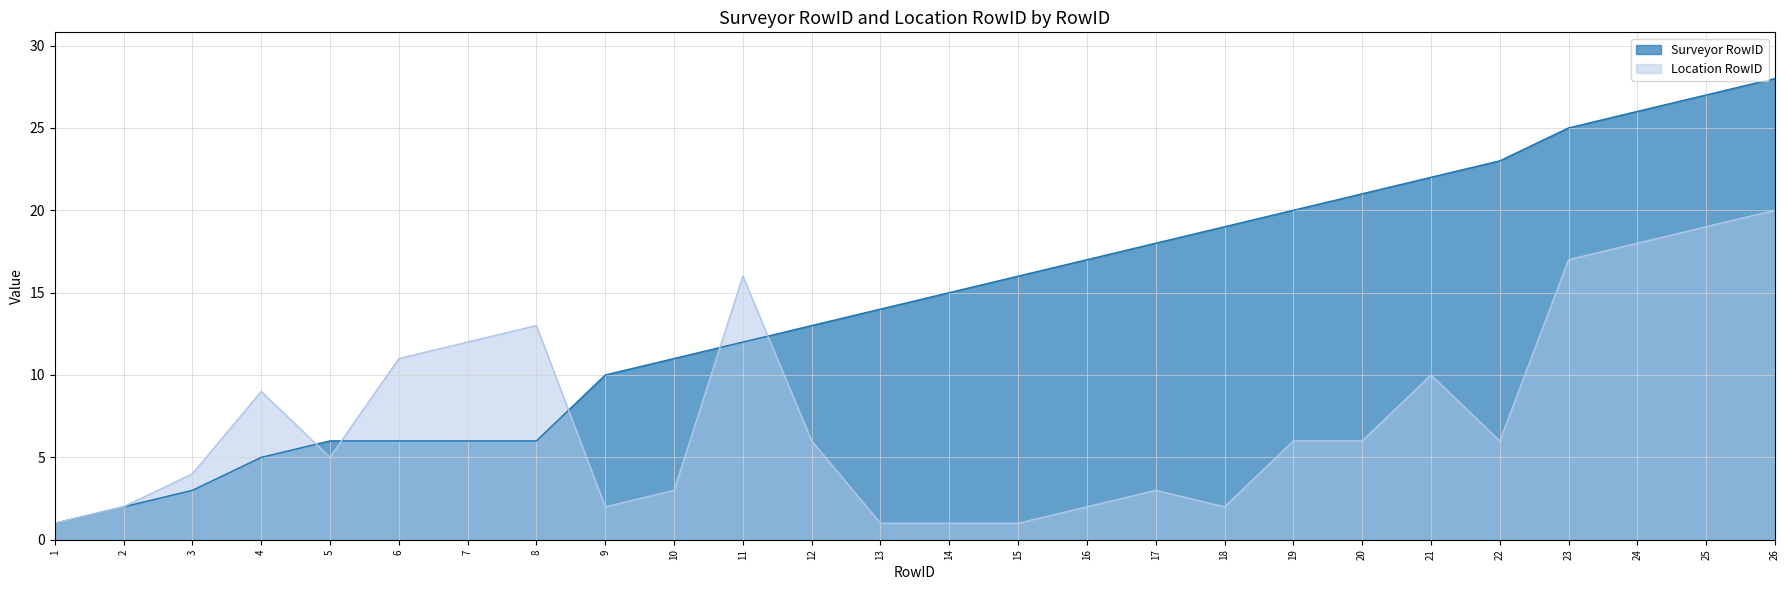

True or false: Location RowID has a value of 19 at 7.

False